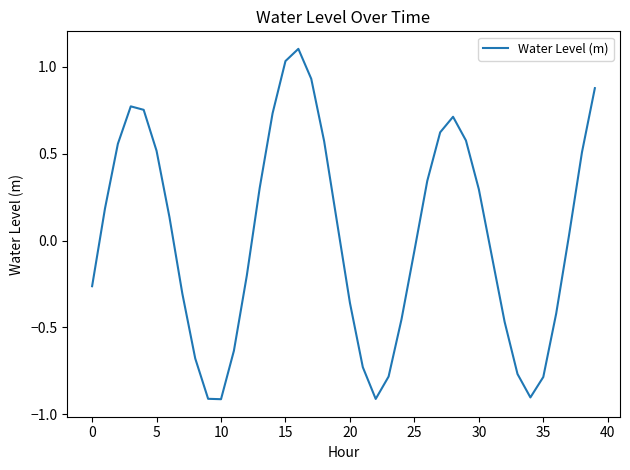

What is the difference between the maximum and minimum values?

2.0